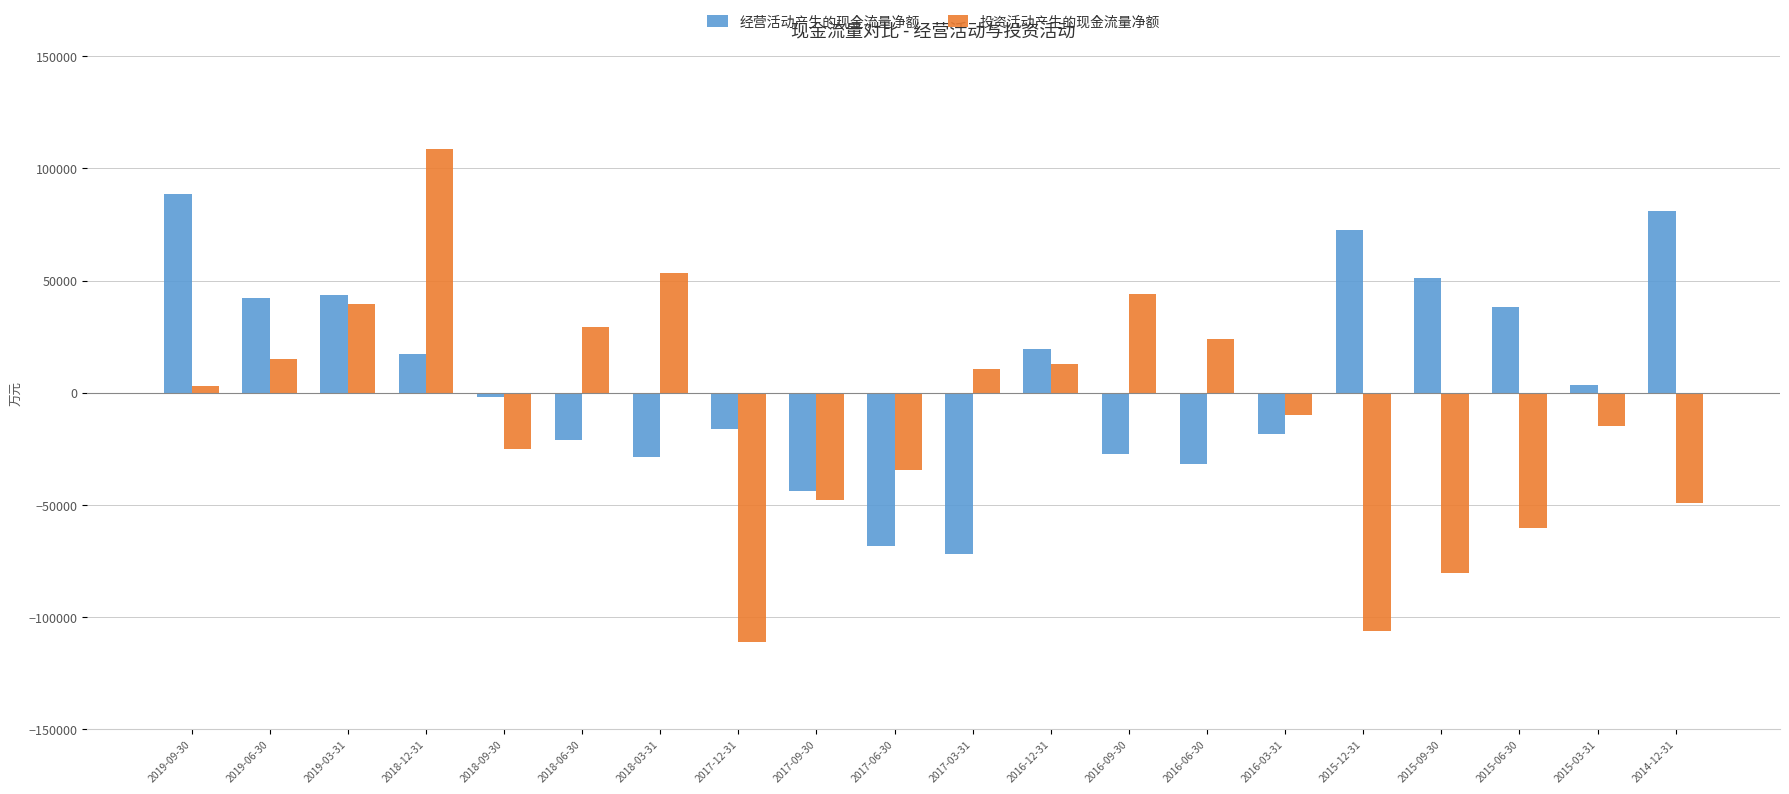

At which category is the sum across all series the highest?

2018-12-31